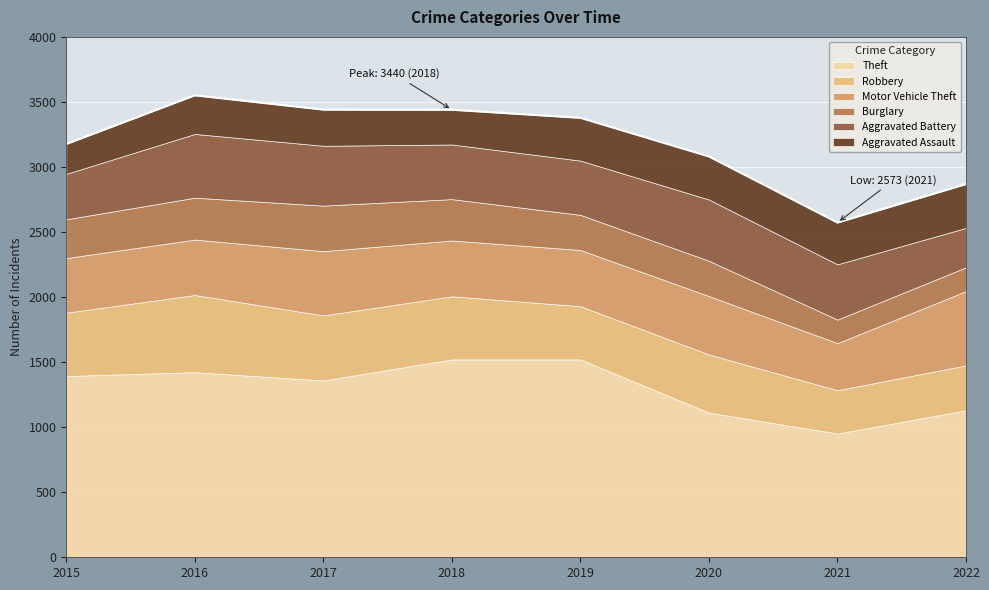

The value of Motor Vehicle Theft at 2015 is 585. True or false?

False